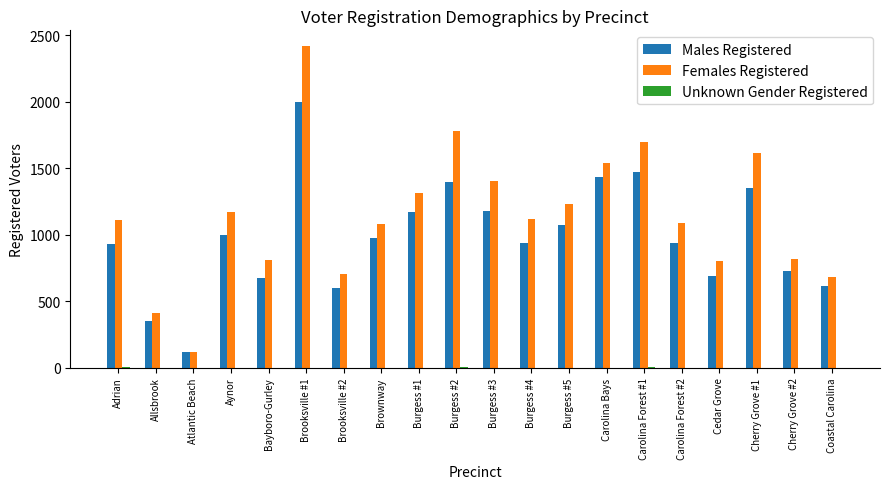

What is the maximum value shown in the chart?

2417